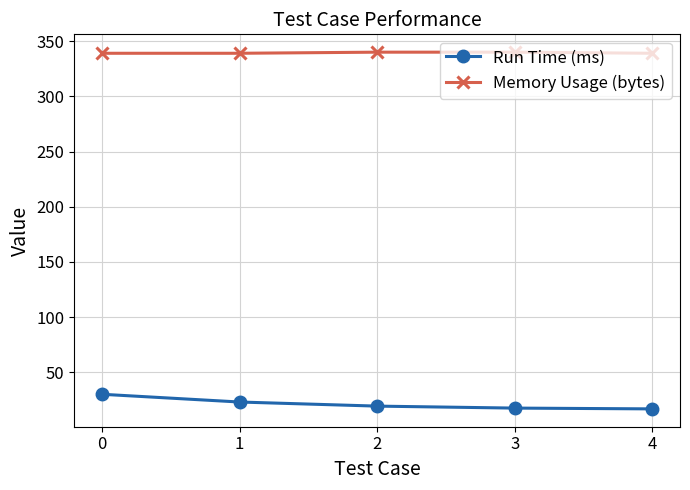

List the series in order of their overall mean, highest first.

Memory Usage (bytes), Run Time (ms)